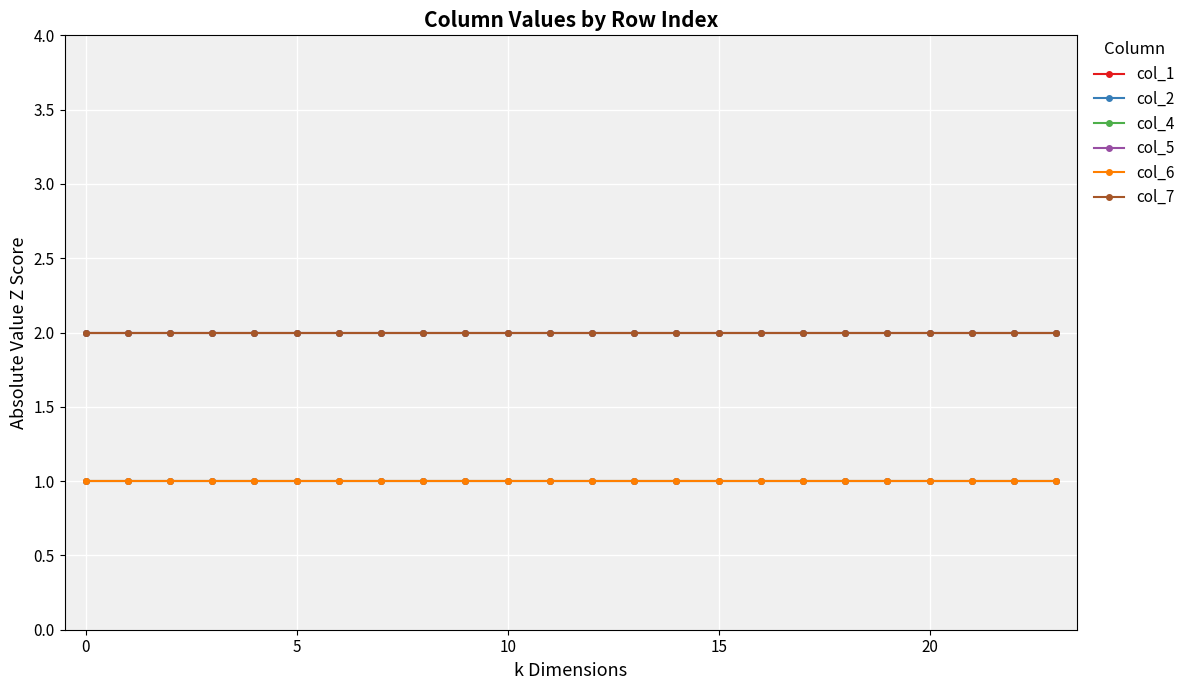

Is this an area chart (filled region under the line)?

No